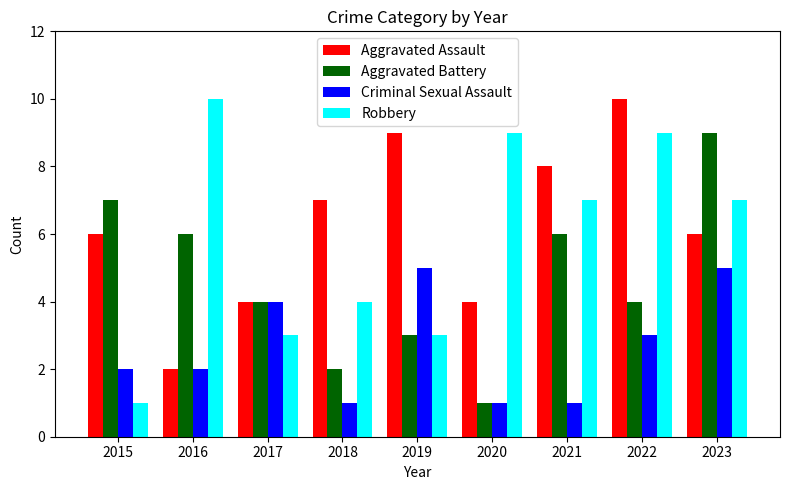

What is the difference between the second highest and minimum values in the Aggravated Battery series?

6